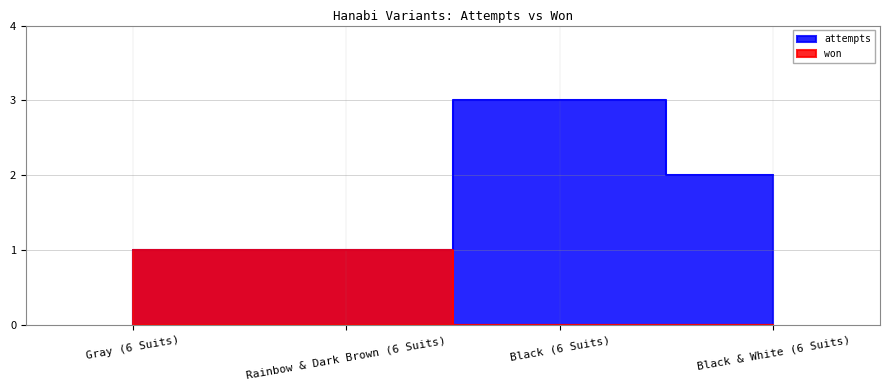

Rank the series by their maximum value, from highest to lowest.

attempts, won